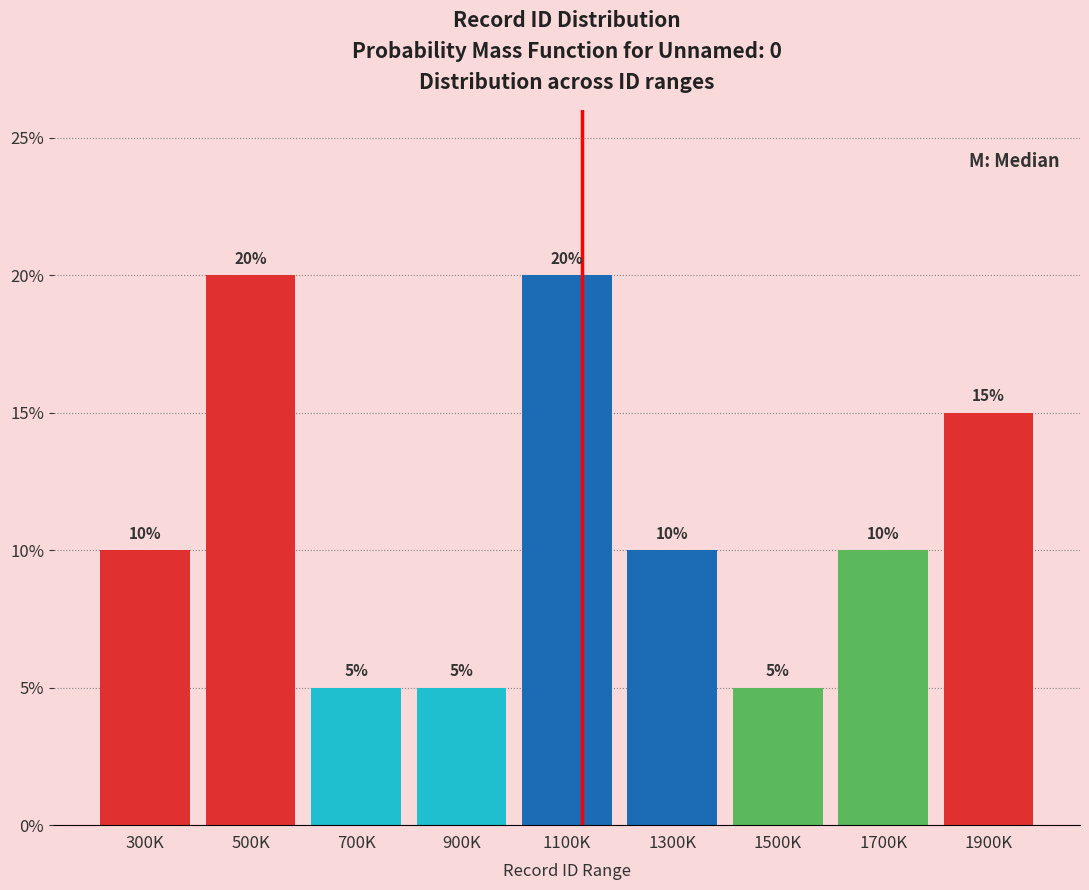

Reading right to left, what are all the values shown in this chart?

15	10	5	10	20	5	5	20	10